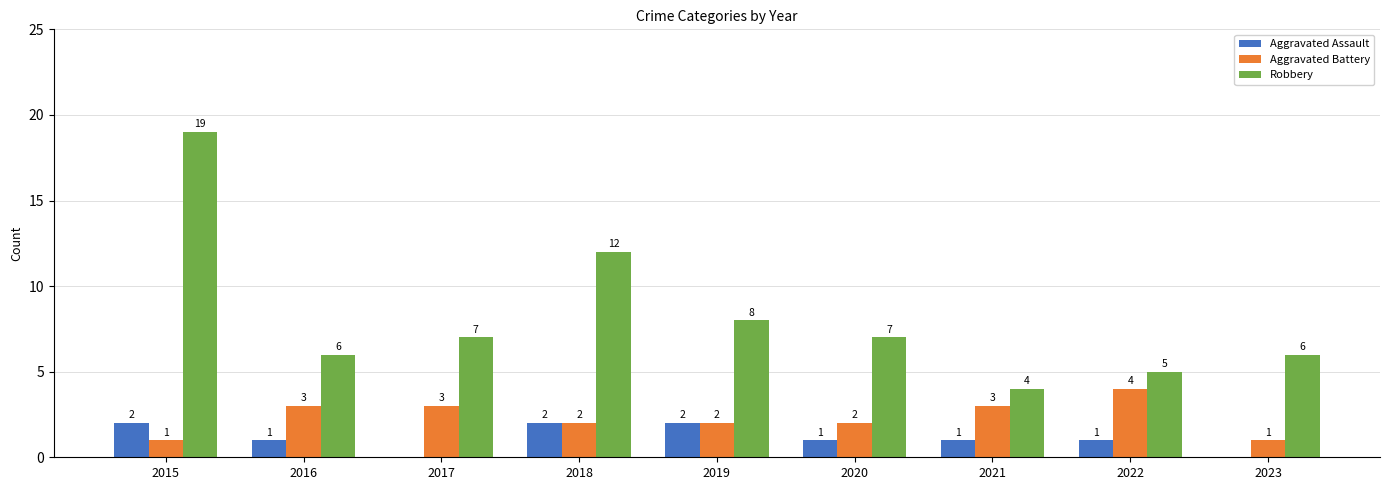

What is the maximum value for Aggravated Battery?

4